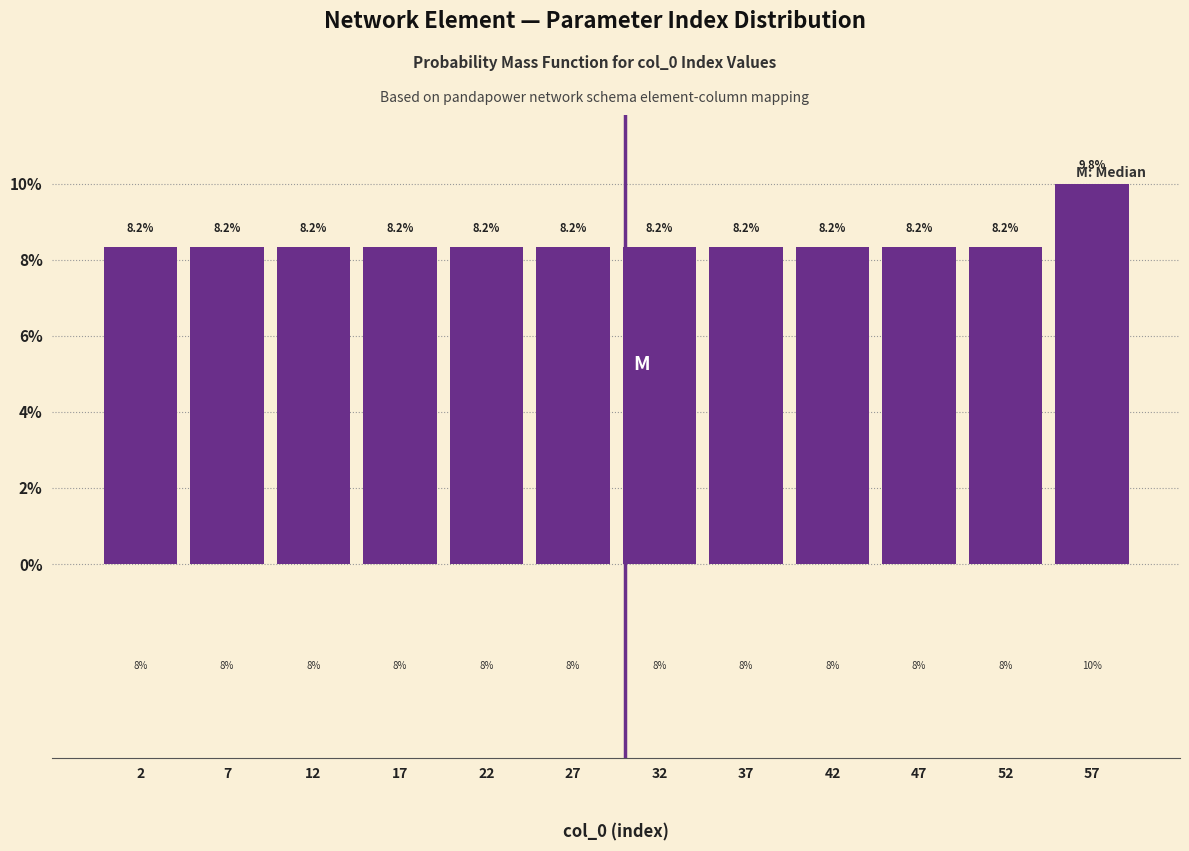

Reading left to right, transcribe this chart: for each bar, give the range it covers on the x-axis and its height.

0 to 5: 8.2
5 to 10: 8.2
10 to 15: 8.2
15 to 20: 8.2
20 to 25: 8.2
25 to 30: 8.2
30 to 35: 8.2
35 to 40: 8.2
40 to 45: 8.2
45 to 50: 8.2
50 to 55: 8.2
55 to 60: 9.8